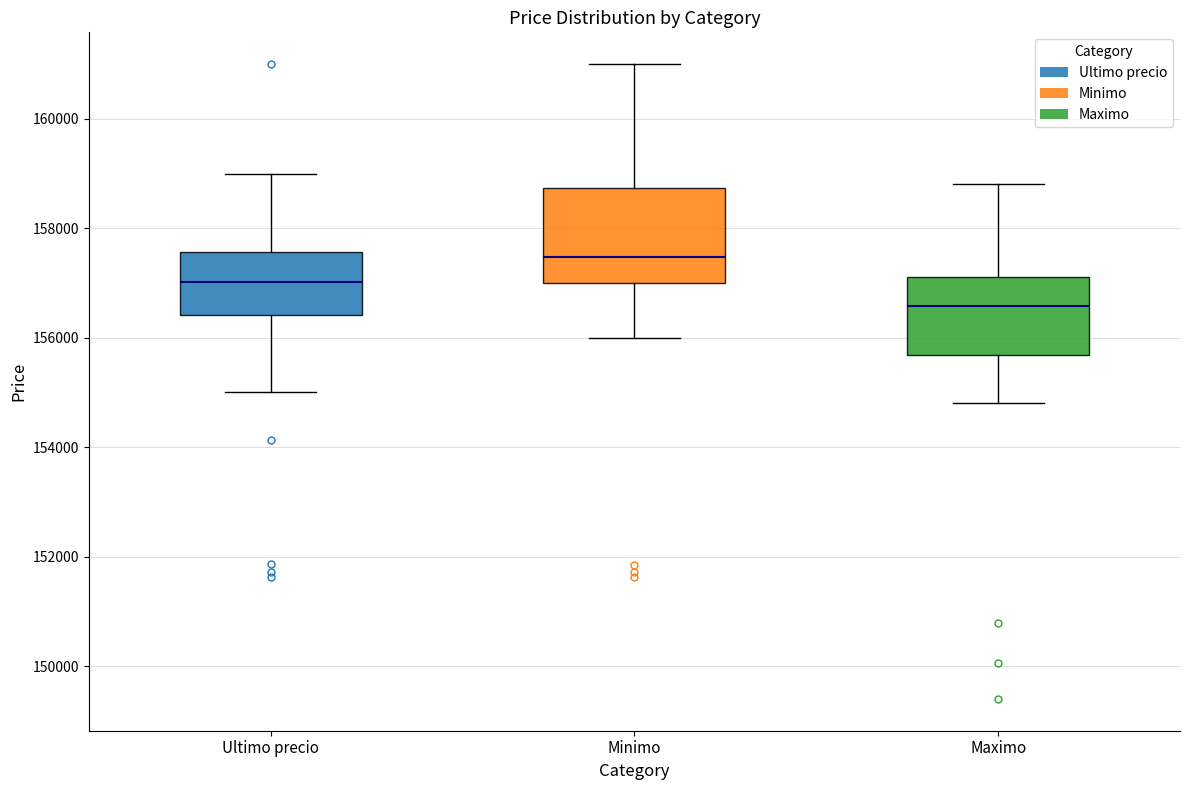

Reading left to right, read every box against the y-axis: the position of its median line, the range the box covers, and the ends of its whiskers. The values are not printed on the chart, so give them approximately, as read against the axis.

Ultimo precio: median 157000, box 156400 to 157600, whiskers 155000 to 159000
Minimo: median 157400, box 157000 to 158800, whiskers 156000 to 161000
Maximo: median 156600, box 155600 to 157200, whiskers 154800 to 158800